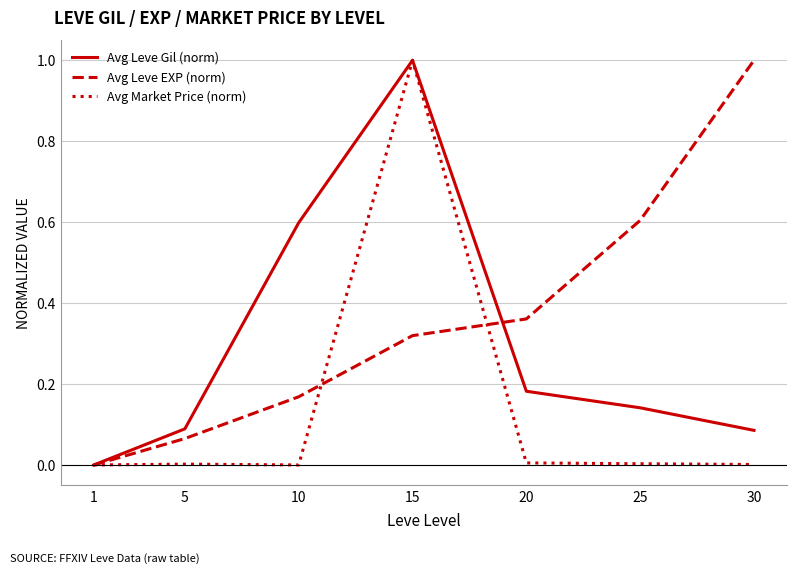

Which category has the highest value in the Avg Leve Gil (norm) series?

15